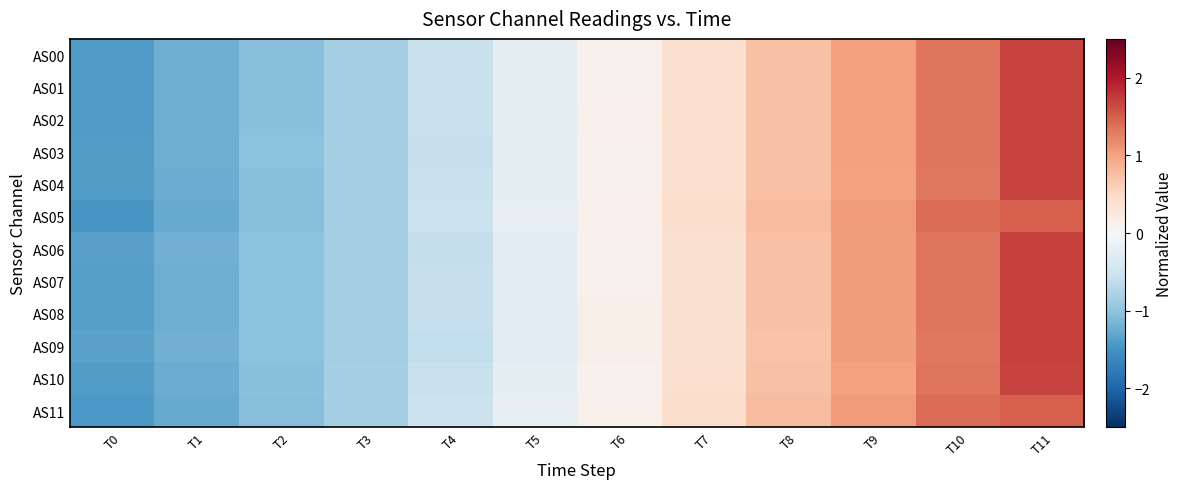

At how many categories does at least one series exceed 0?

6